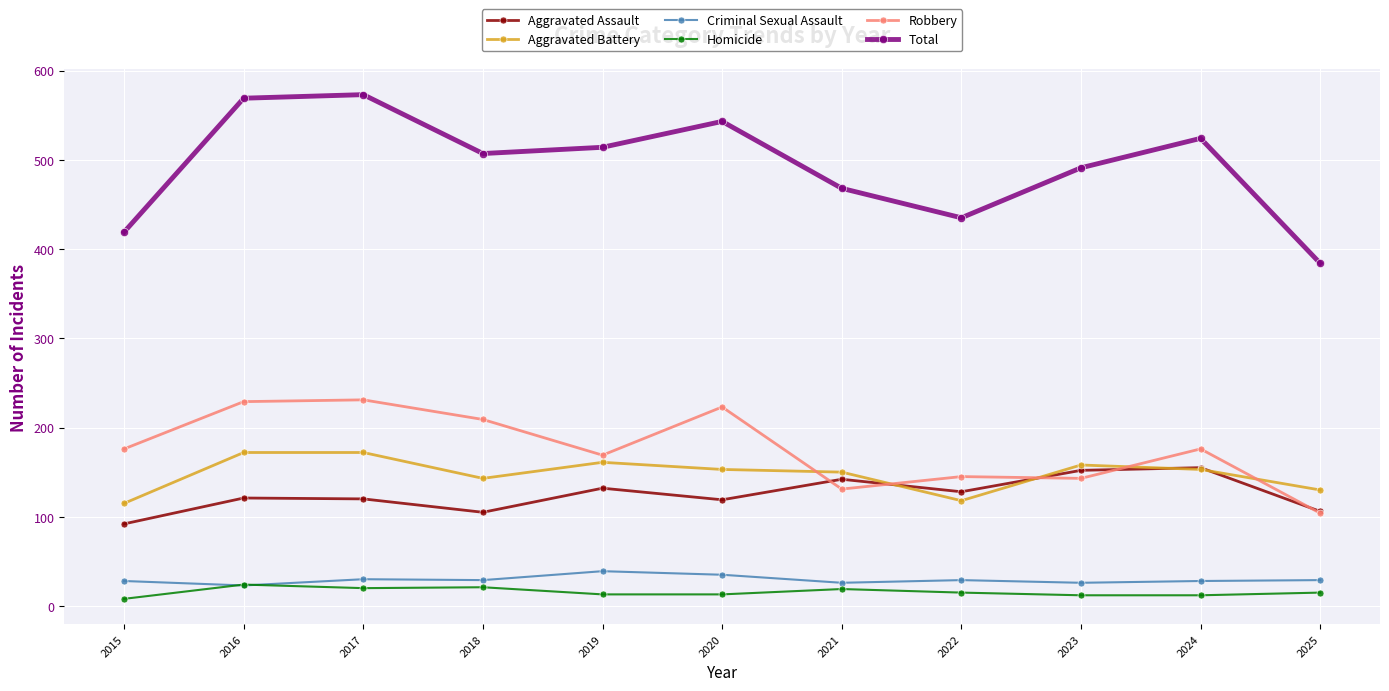

How many interior local peaks does the Total series have?

3